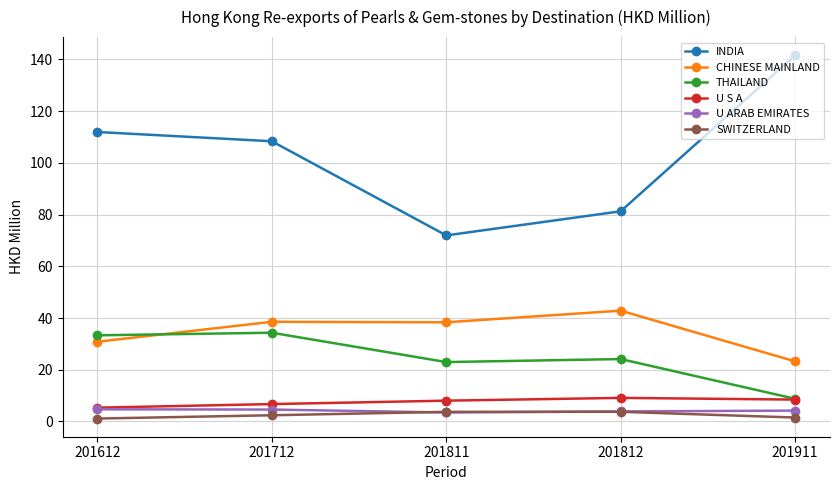

What value does the CHINESE MAINLAND series have at 201811?

38.3